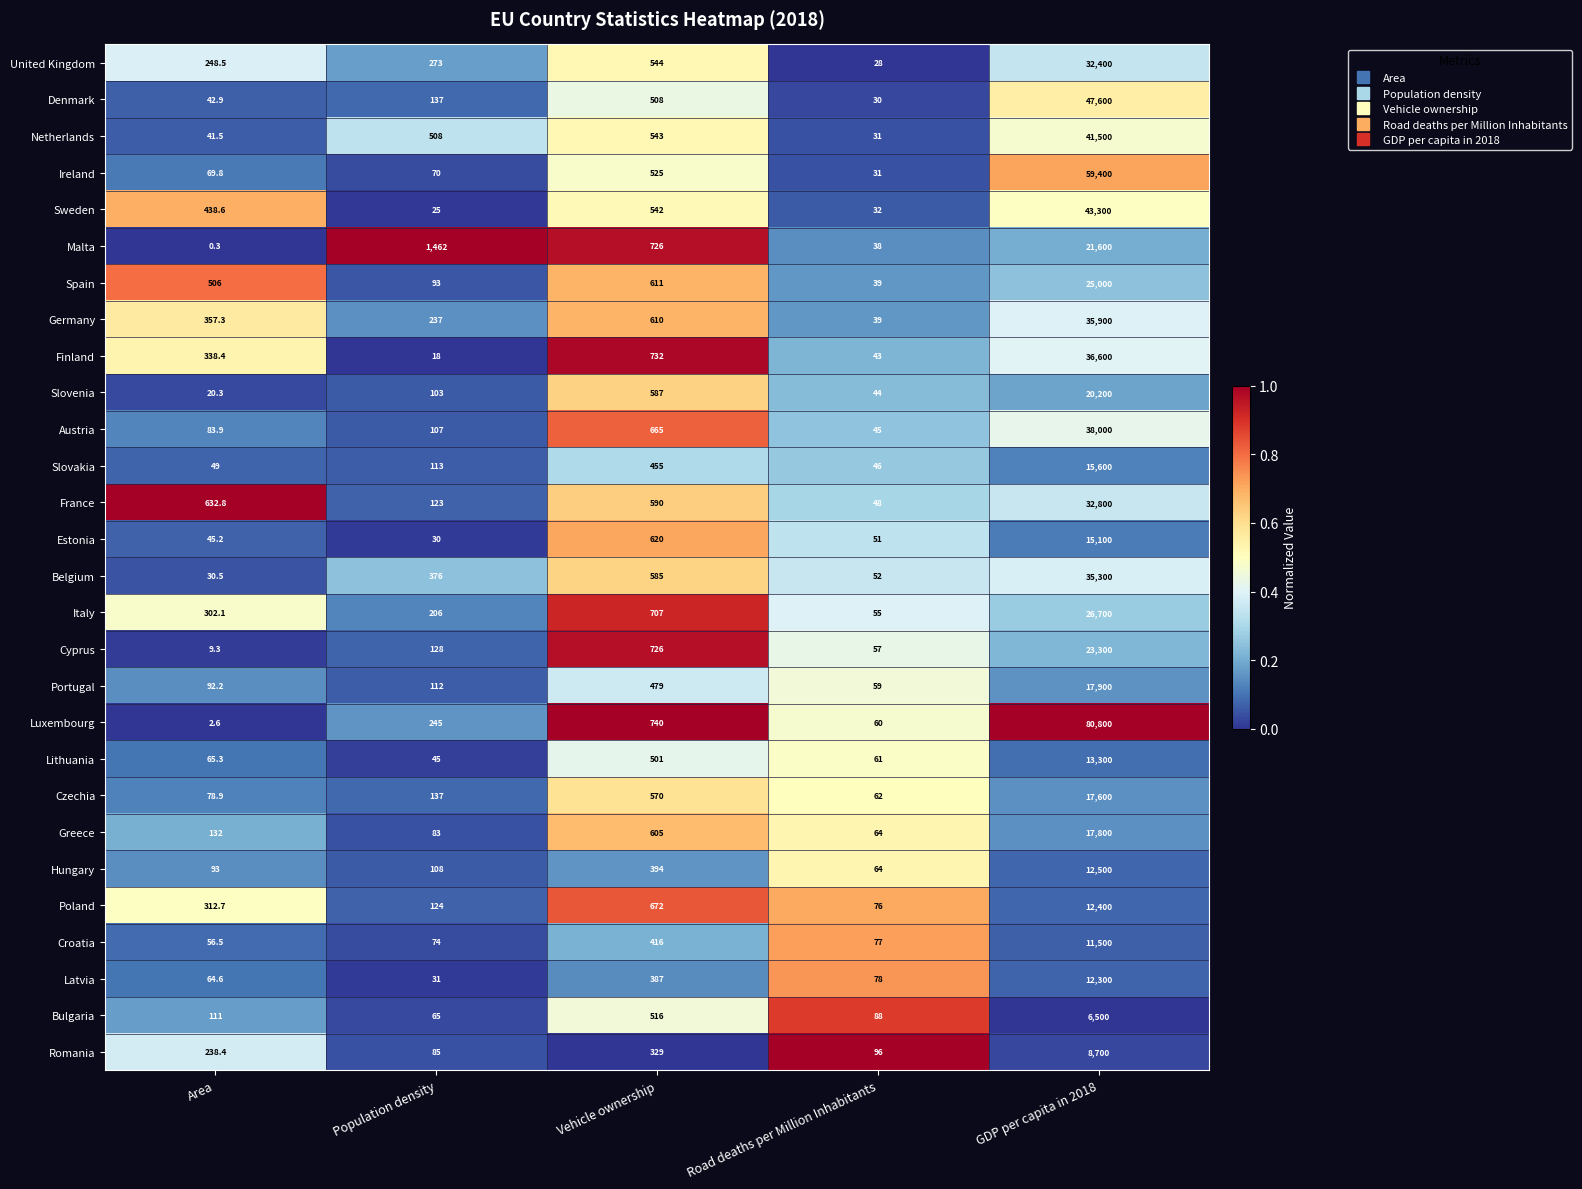

Rank the series by their maximum value, from highest to lowest.

Luxembourg, Ireland, Denmark, Sweden, Netherlands, Austria, Finland, Germany, Belgium, France, United Kingdom, Italy, Spain, Cyprus, Malta, Slovenia, Portugal, Greece, Czechia, Slovakia, Estonia, Lithuania, Hungary, Poland, Latvia, Croatia, Romania, Bulgaria